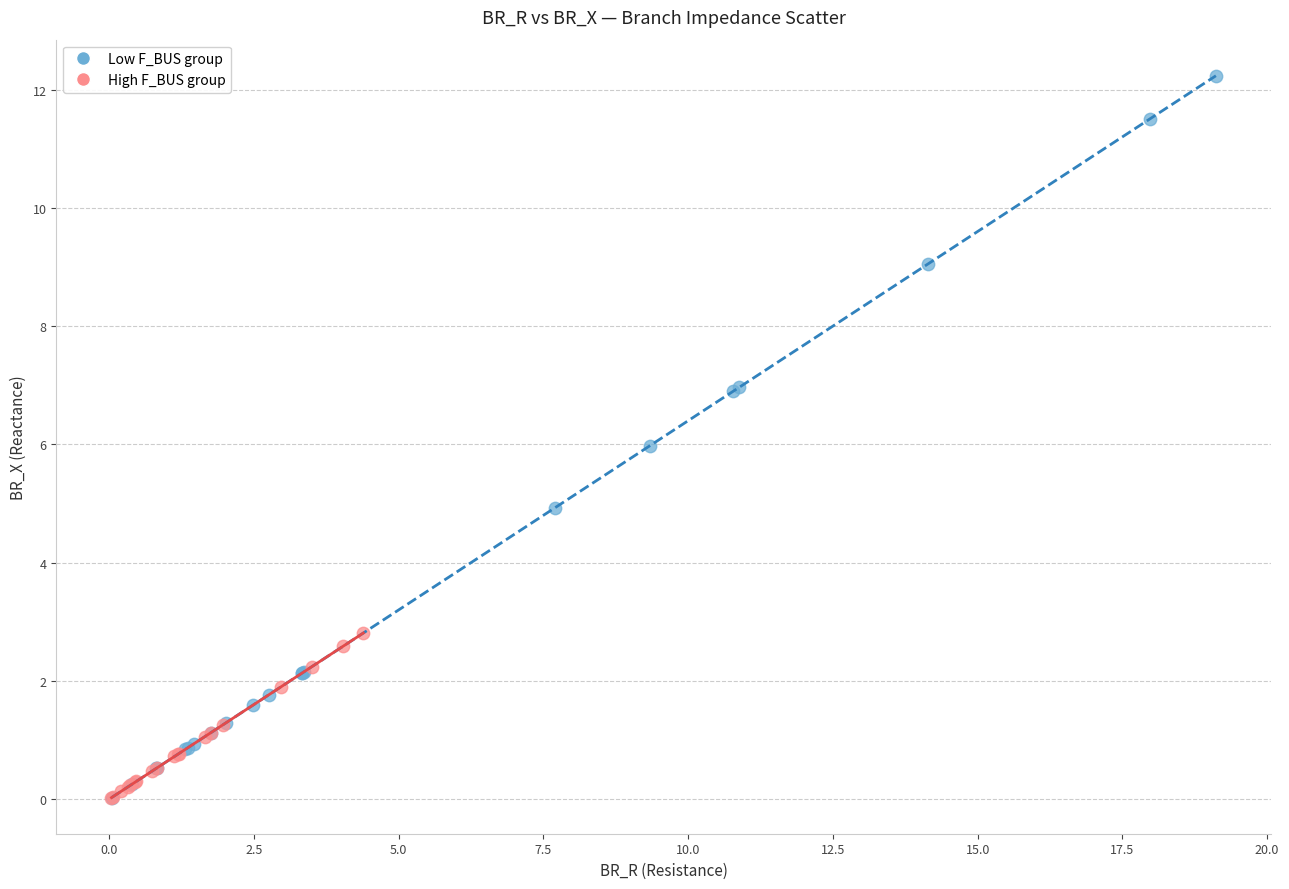

Which series has the largest Y range (max minus min)?

Low F_BUS group